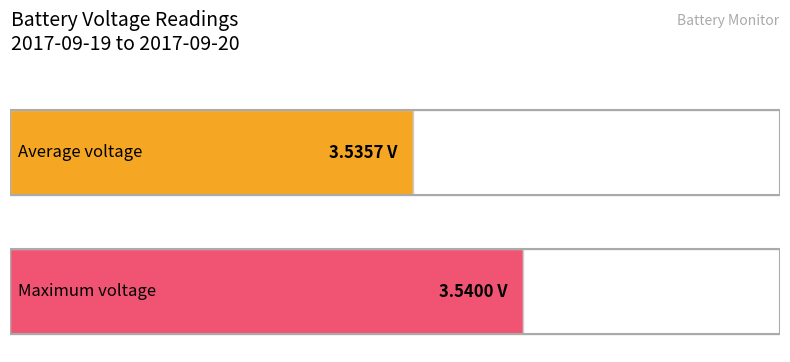

Is it true that the value at 13:18 is 2.1?

False